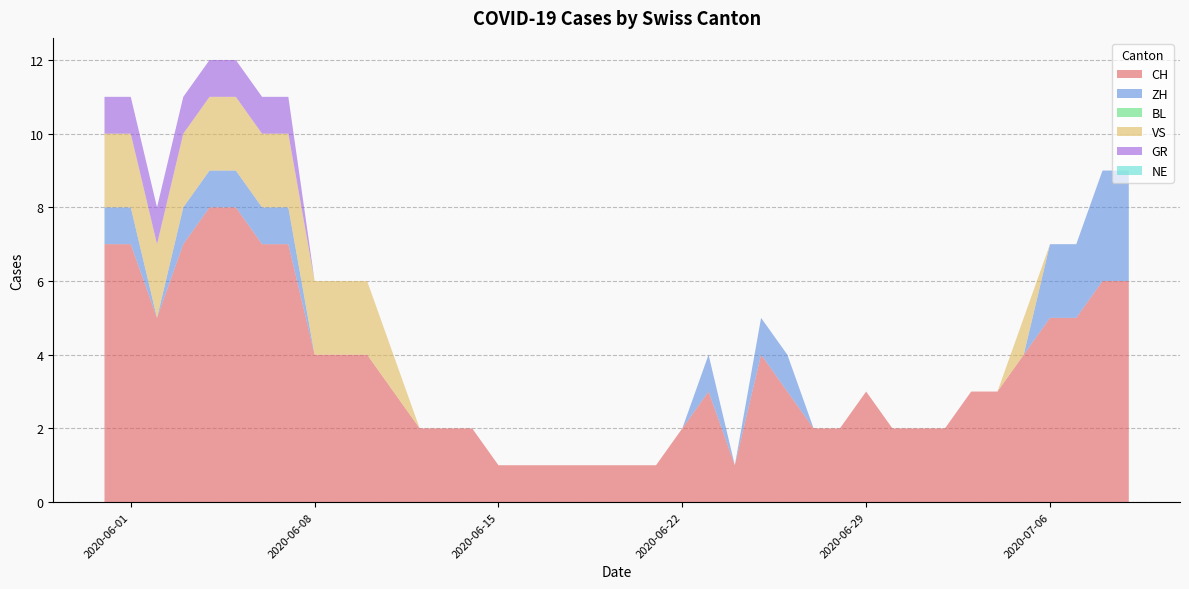

Reading right to left, transcribe all the data shown in this chart.

CH: 2020-07-09=6	2020-07-08=6	2020-07-07=5	2020-07-06=5	2020-07-05=4	2020-07-04=3	2020-07-03=3	2020-07-02=2	2020-07-01=2	2020-06-30=2	2020-06-29=3	2020-06-28=2	2020-06-27=2	2020-06-26=3	2020-06-25=4	2020-06-24=1	2020-06-23=3	2020-06-22=2	2020-06-21=1	2020-06-20=1	2020-06-19=1	2020-06-18=1	2020-06-17=1	2020-06-16=1	2020-06-15=1	2020-06-14=2	2020-06-13=2	2020-06-12=2	2020-06-11=3	2020-06-10=4	2020-06-09=4	2020-06-08=4	2020-06-07=7	2020-06-06=7	2020-06-05=8	2020-06-04=8	2020-06-03=7	2020-06-02=5	2020-06-01=7	2020-05-31=7
ZH: 2020-07-09=3	2020-07-08=3	2020-07-07=2	2020-07-06=2	2020-07-05=0	2020-07-04=0	2020-07-03=0	2020-07-02=0	2020-07-01=0	2020-06-30=0	2020-06-29=0	2020-06-28=0	2020-06-27=0	2020-06-26=1	2020-06-25=1	2020-06-24=0	2020-06-23=1	2020-06-22=0	2020-06-21=0	2020-06-20=0	2020-06-19=0	2020-06-18=0	2020-06-17=0	2020-06-16=0	2020-06-15=0	2020-06-14=0	2020-06-13=0	2020-06-12=0	2020-06-11=0	2020-06-10=0	2020-06-09=0	2020-06-08=0	2020-06-07=1	2020-06-06=1	2020-06-05=1	2020-06-04=1	2020-06-03=1	2020-06-02=0	2020-06-01=1	2020-05-31=1
BL: 2020-07-09=0	2020-07-08=0	2020-07-07=0	2020-07-06=0	2020-07-05=0	2020-07-04=0	2020-07-03=0	2020-07-02=0	2020-07-01=0	2020-06-30=0	2020-06-29=0	2020-06-28=0	2020-06-27=0	2020-06-26=0	2020-06-25=0	2020-06-24=0	2020-06-23=0	2020-06-22=0	2020-06-21=0	2020-06-20=0	2020-06-19=0	2020-06-18=0	2020-06-17=0	2020-06-16=0	2020-06-15=0	2020-06-14=0	2020-06-13=0	2020-06-12=0	2020-06-11=0	2020-06-10=0	2020-06-09=0	2020-06-08=0	2020-06-07=0	2020-06-06=0	2020-06-05=0	2020-06-04=0	2020-06-03=0	2020-06-02=0	2020-06-01=0	2020-05-31=0
VS: 2020-07-09=0	2020-07-08=0	2020-07-07=0	2020-07-06=0	2020-07-05=1	2020-07-04=0	2020-07-03=0	2020-07-02=0	2020-07-01=0	2020-06-30=0	2020-06-29=0	2020-06-28=0	2020-06-27=0	2020-06-26=0	2020-06-25=0	2020-06-24=0	2020-06-23=0	2020-06-22=0	2020-06-21=0	2020-06-20=0	2020-06-19=0	2020-06-18=0	2020-06-17=0	2020-06-16=0	2020-06-15=0	2020-06-14=0	2020-06-13=0	2020-06-12=0	2020-06-11=1	2020-06-10=2	2020-06-09=2	2020-06-08=2	2020-06-07=2	2020-06-06=2	2020-06-05=2	2020-06-04=2	2020-06-03=2	2020-06-02=2	2020-06-01=2	2020-05-31=2
GR: 2020-07-09=0	2020-07-08=0	2020-07-07=0	2020-07-06=0	2020-07-05=0	2020-07-04=0	2020-07-03=0	2020-07-02=0	2020-07-01=0	2020-06-30=0	2020-06-29=0	2020-06-28=0	2020-06-27=0	2020-06-26=0	2020-06-25=0	2020-06-24=0	2020-06-23=0	2020-06-22=0	2020-06-21=0	2020-06-20=0	2020-06-19=0	2020-06-18=0	2020-06-17=0	2020-06-16=0	2020-06-15=0	2020-06-14=0	2020-06-13=0	2020-06-12=0	2020-06-11=0	2020-06-10=0	2020-06-09=0	2020-06-08=0	2020-06-07=1	2020-06-06=1	2020-06-05=1	2020-06-04=1	2020-06-03=1	2020-06-02=1	2020-06-01=1	2020-05-31=1
NE: 2020-07-09=0	2020-07-08=0	2020-07-07=0	2020-07-06=0	2020-07-05=0	2020-07-04=0	2020-07-03=0	2020-07-02=0	2020-07-01=0	2020-06-30=0	2020-06-29=0	2020-06-28=0	2020-06-27=0	2020-06-26=0	2020-06-25=0	2020-06-24=0	2020-06-23=0	2020-06-22=0	2020-06-21=0	2020-06-20=0	2020-06-19=0	2020-06-18=0	2020-06-17=0	2020-06-16=0	2020-06-15=0	2020-06-14=0	2020-06-13=0	2020-06-12=0	2020-06-11=0	2020-06-10=0	2020-06-09=0	2020-06-08=0	2020-06-07=0	2020-06-06=0	2020-06-05=0	2020-06-04=0	2020-06-03=0	2020-06-02=0	2020-06-01=0	2020-05-31=0